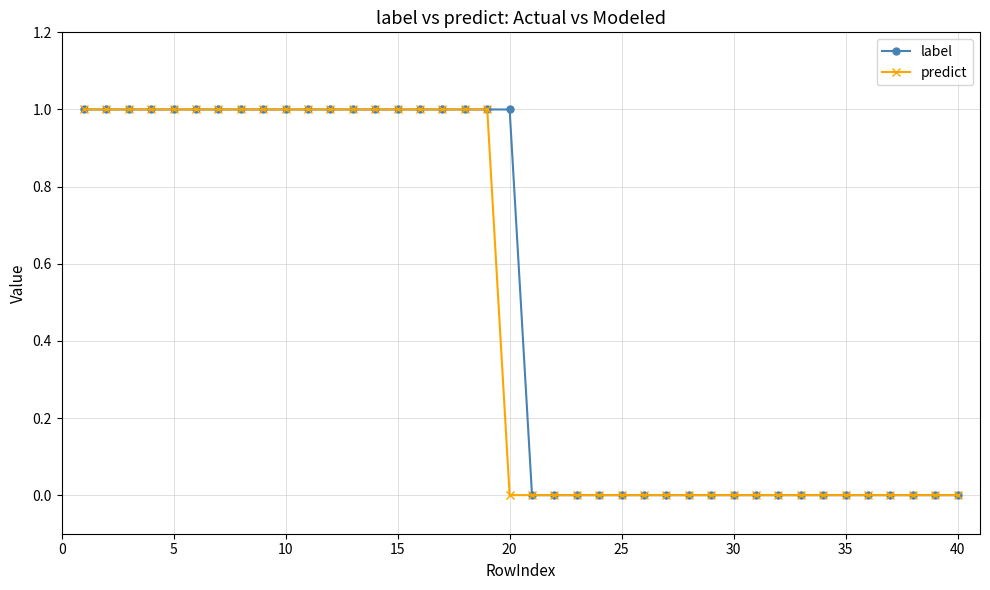

Count the number of data series in this chart.

2